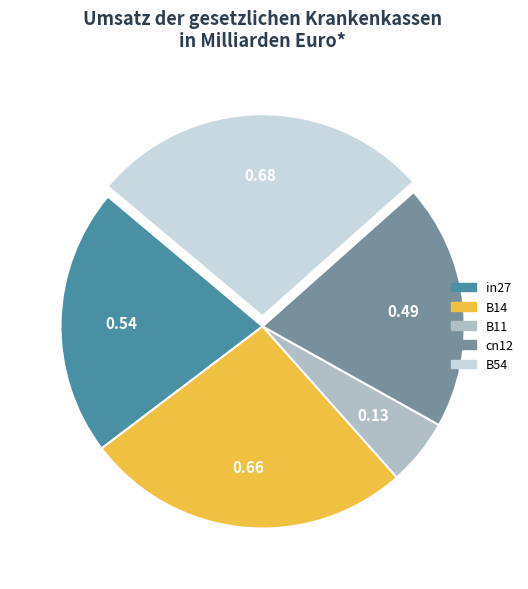

Rank the categories by value from lowest to highest.

B11, cn12, in27, B14, B54